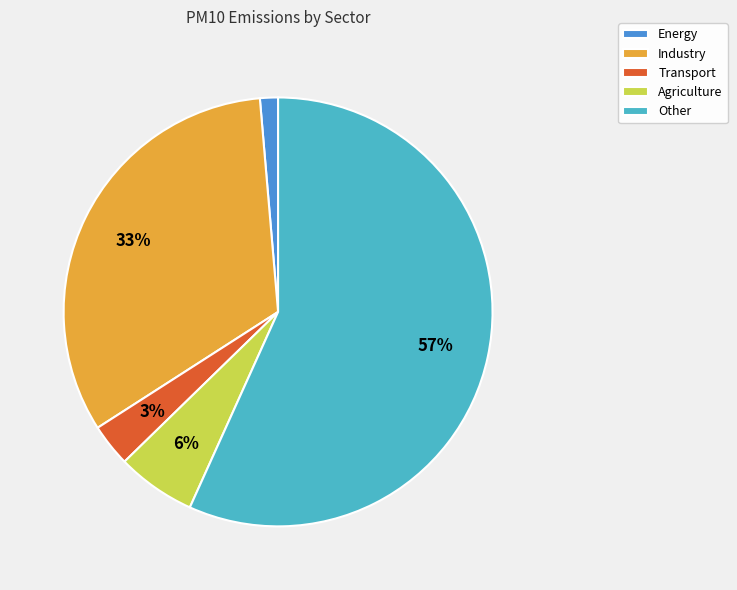

Which has a higher value, Energy or Agriculture?

Agriculture